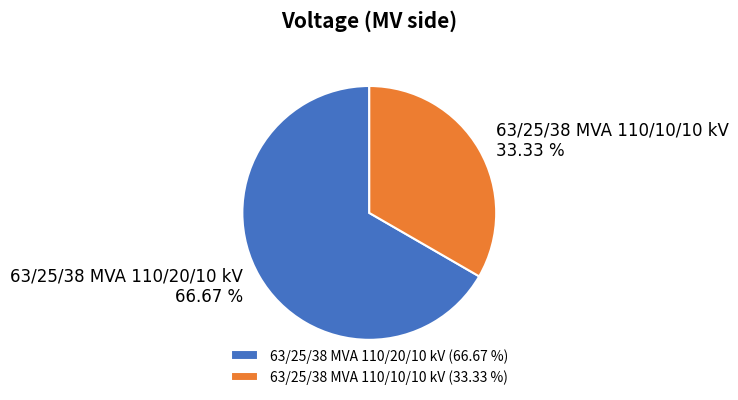

What is the largest slice in the pie chart?

63/25/38 MVA 110/20/10 kV